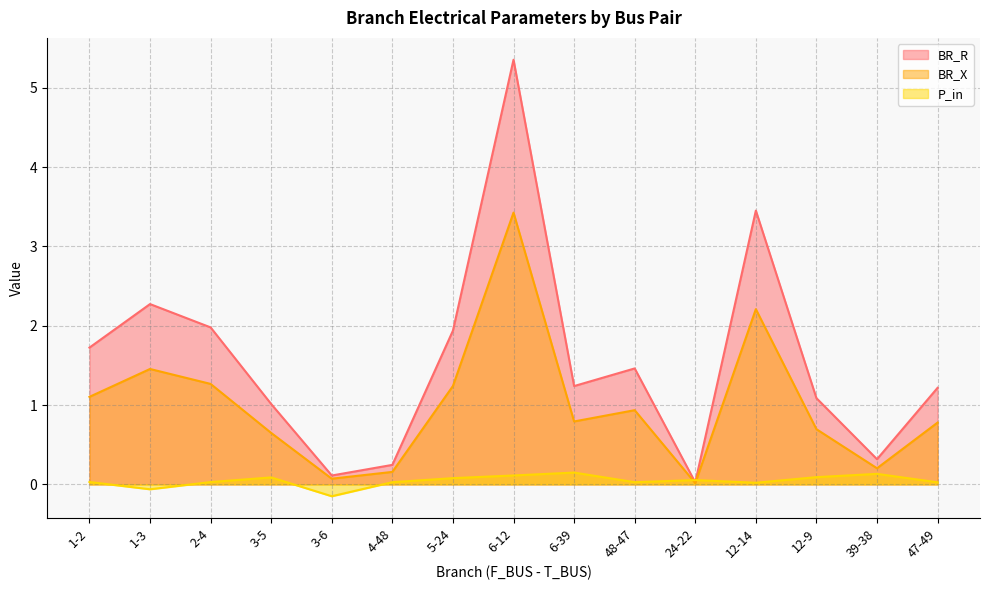

What is the label of the 14th point from the right?

1-3